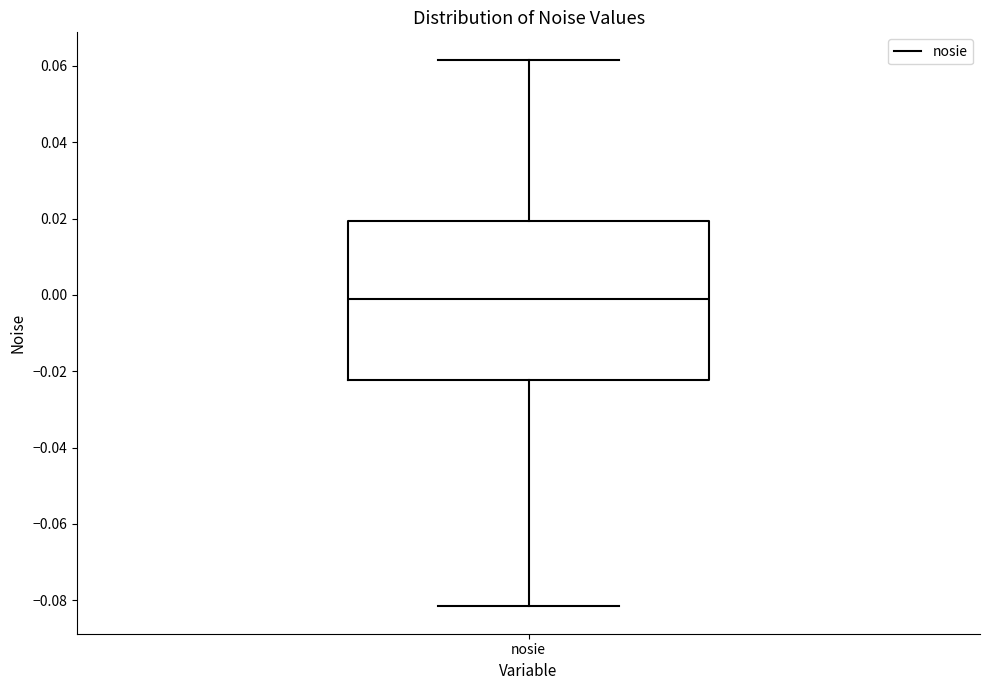

Where does the upper whisker of the box for nosie end on the y-axis? The values are not printed on the chart, so give them approximately, as read against the axis.

0.062